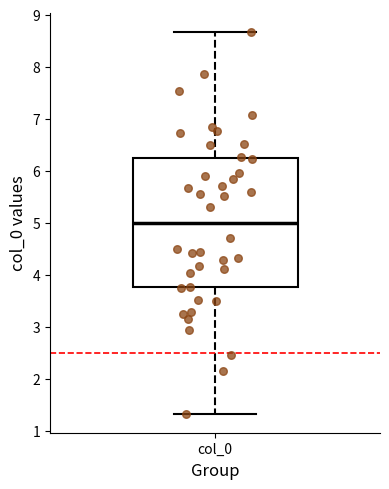

Where does the upper whisker of the box for col_0 end on the y-axis? The values are not printed on the chart, so give them approximately, as read against the axis.

8.7